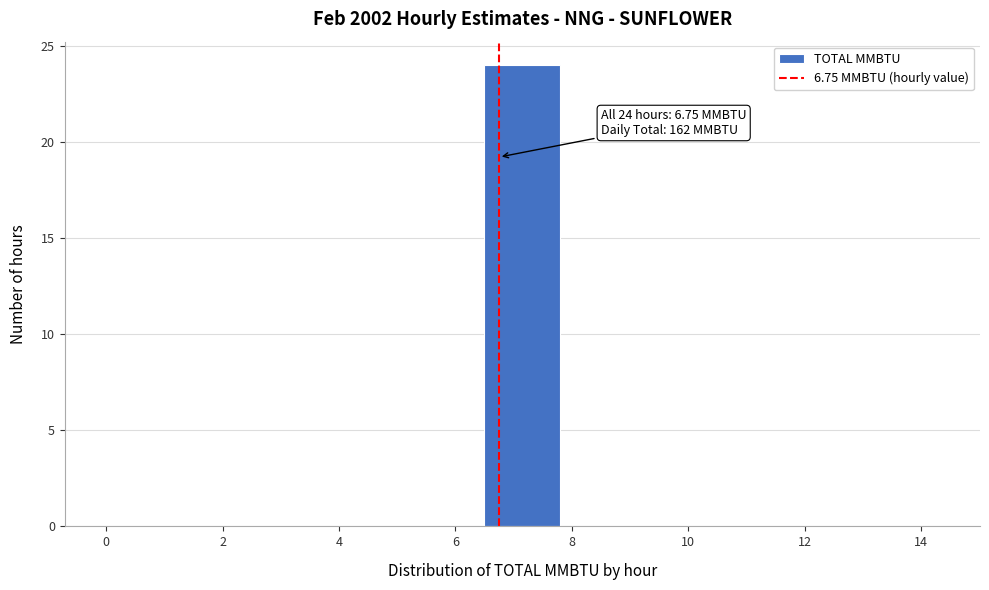

Which range on the x-axis has the tallest bar?

6.5 to 7.8